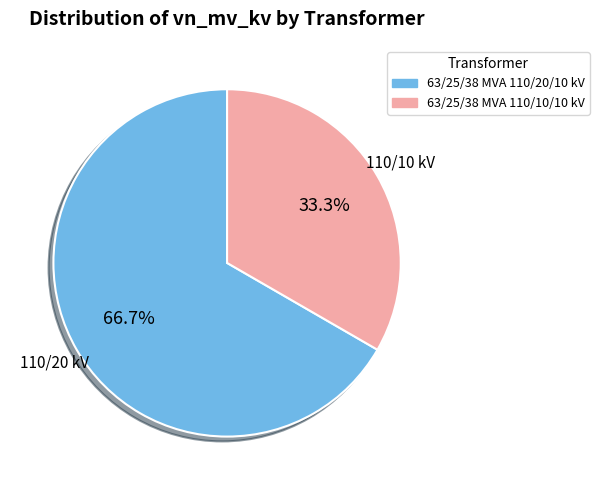

The 63/25/38 MVA 110/20/10 kV slice represents 56% of the pie. True or false?

False